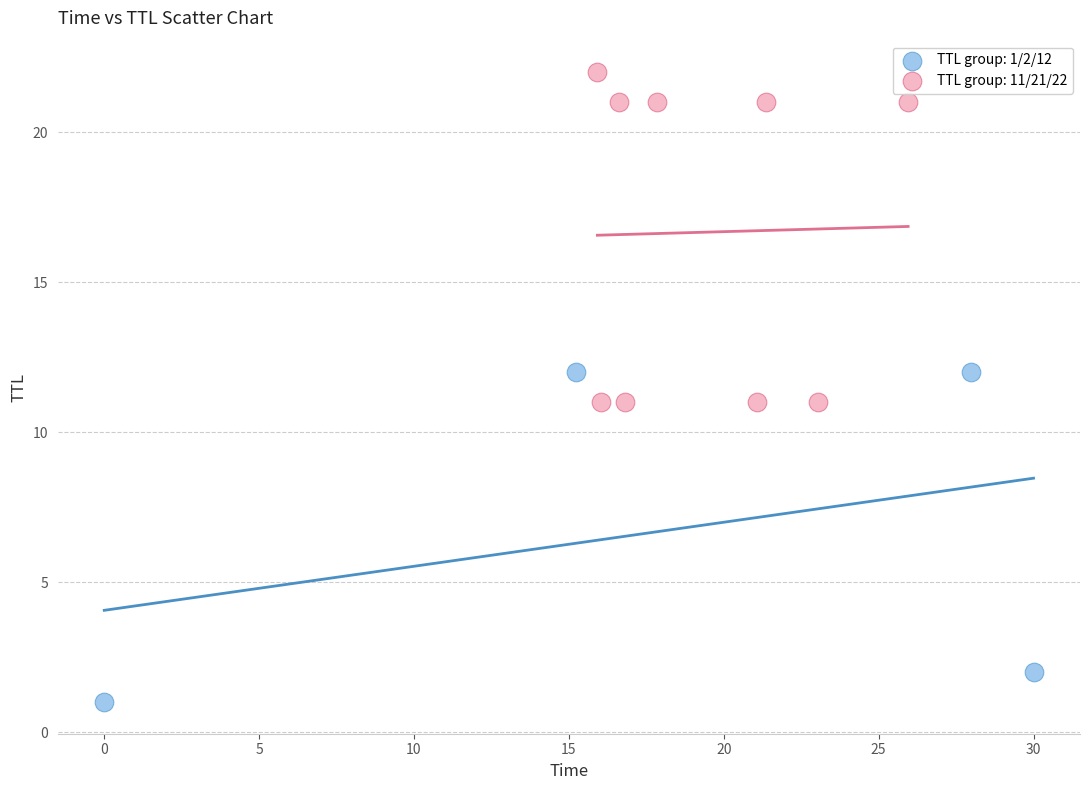

Which series contains the lowest Y value?

TTL group: 1/2/12